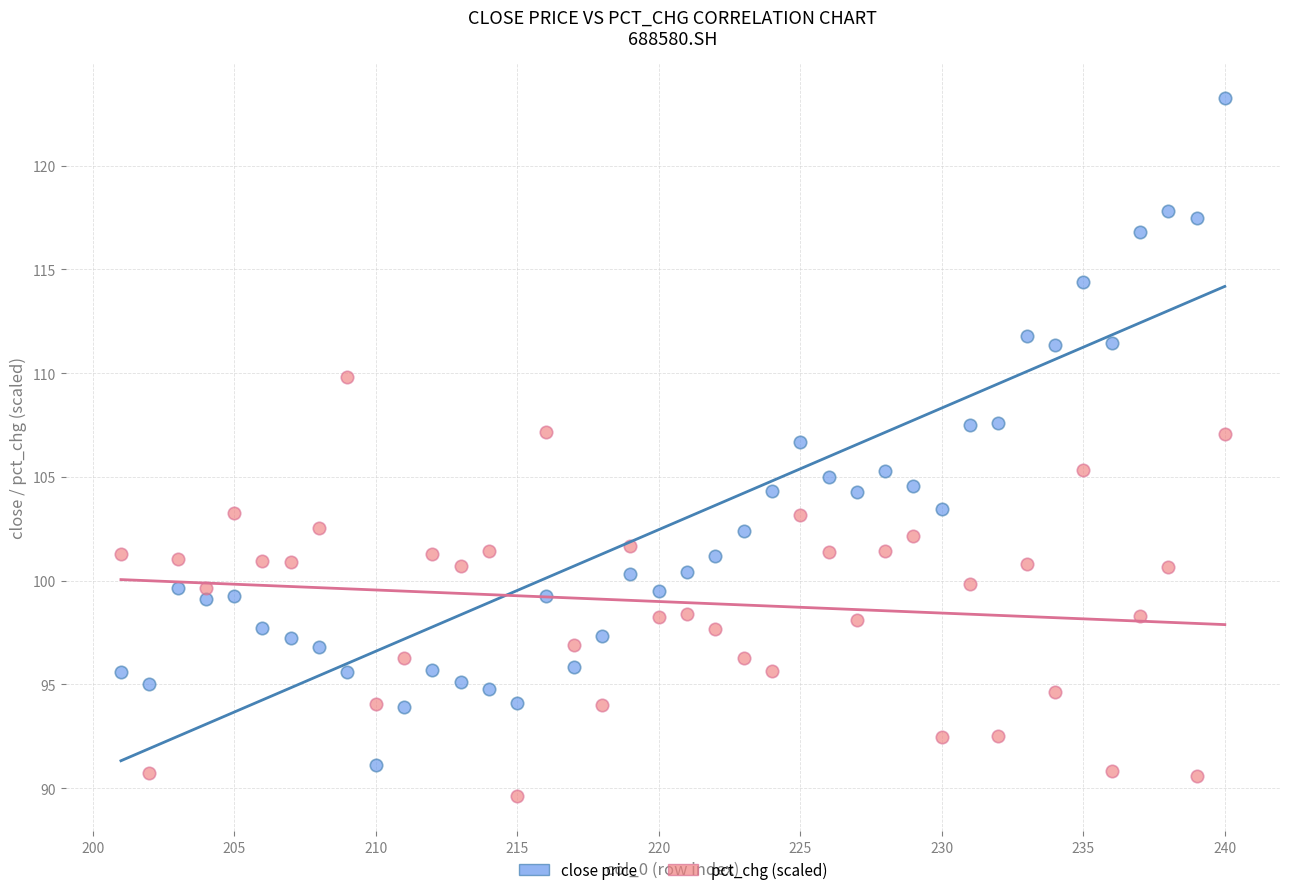

What is the X range (max minus min) for the scatter plot?

39.0